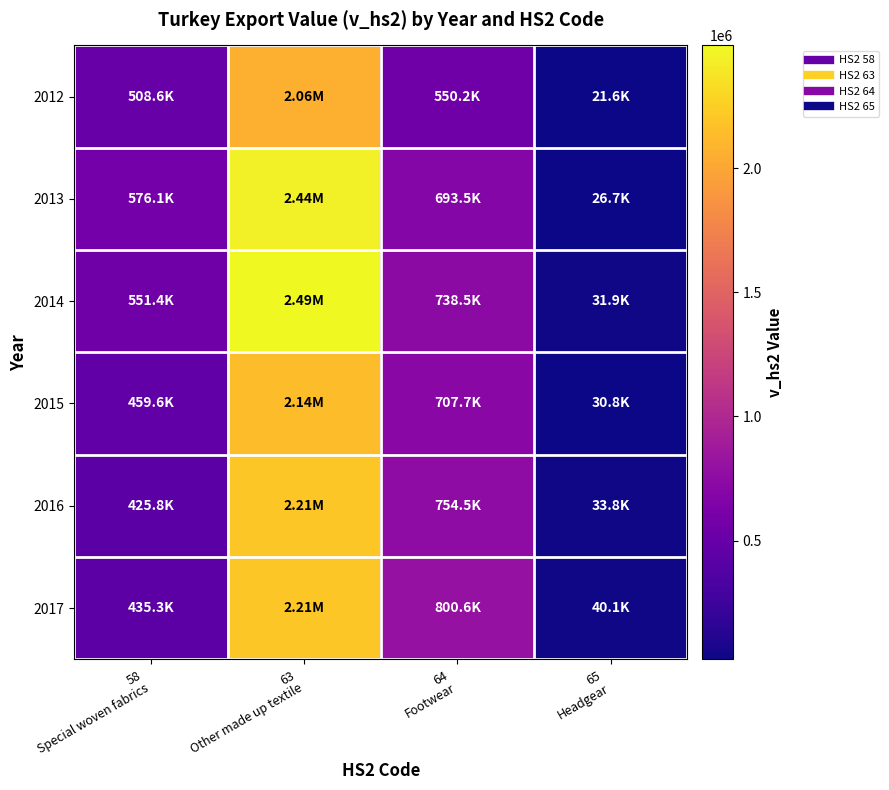

How many data points does each series have?

4